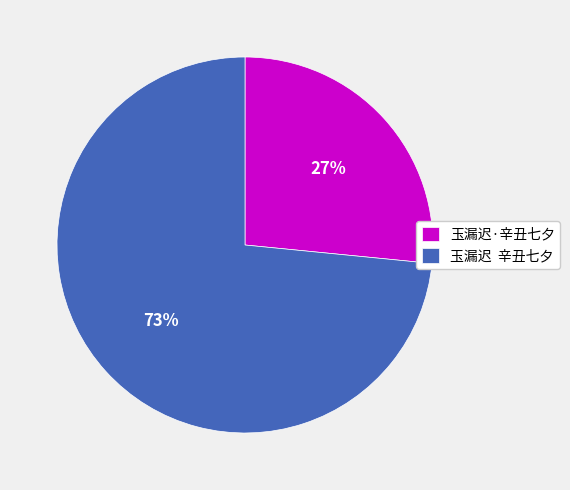

Combined, do 玉漏迟 辛丑七夕 and 玉漏迟·辛丑七夕 account for over 50%?

Yes